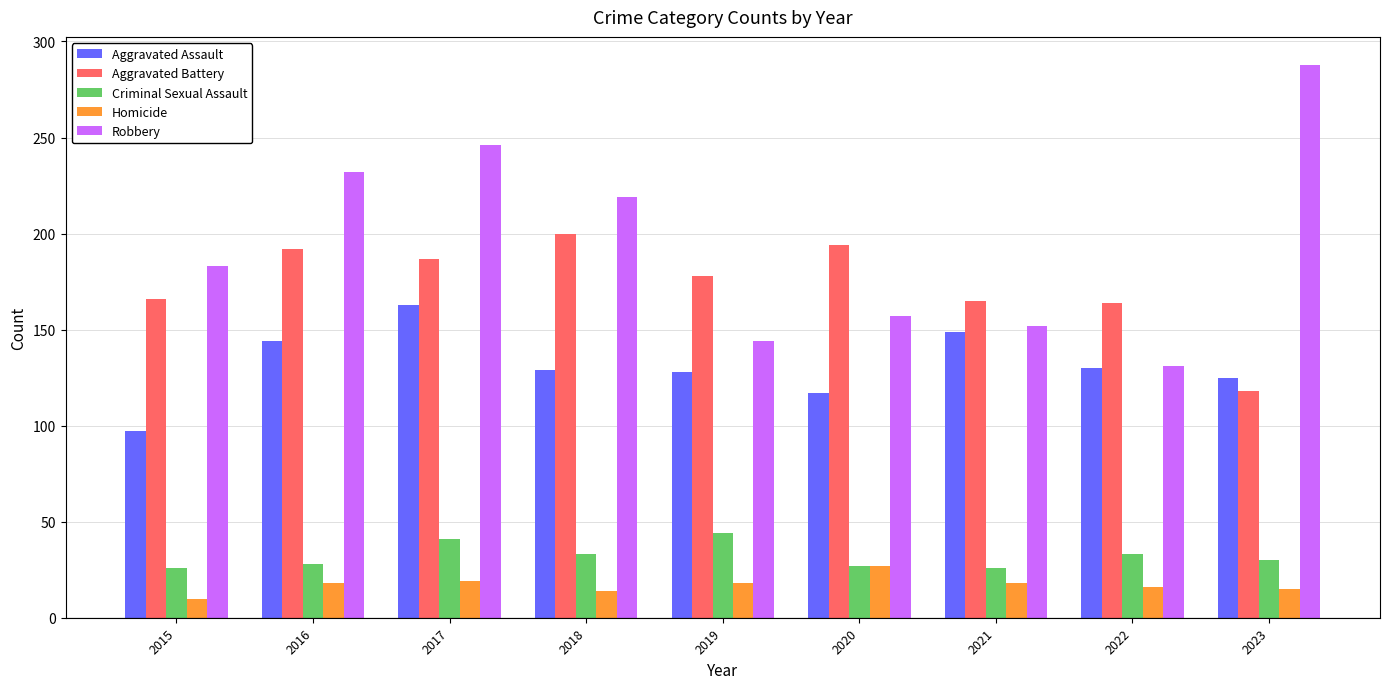

What is the approximate value of Robbery at 2015?

183